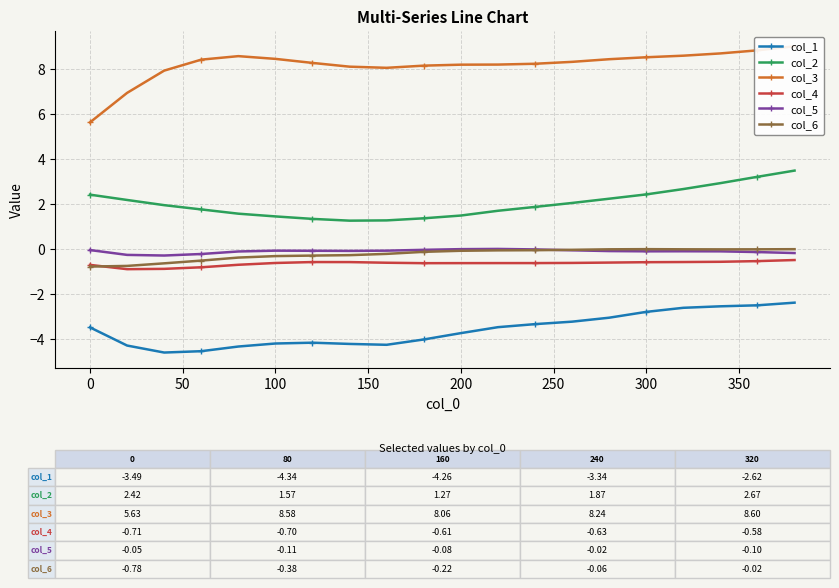

What is the average value of the col_3 series?

8.2